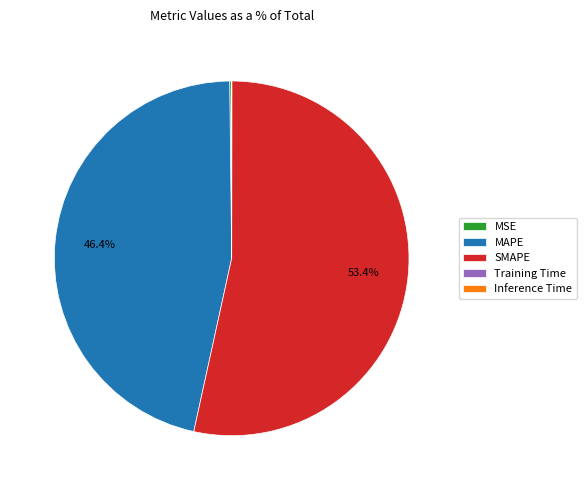

Which category accounts for the majority?

SMAPE